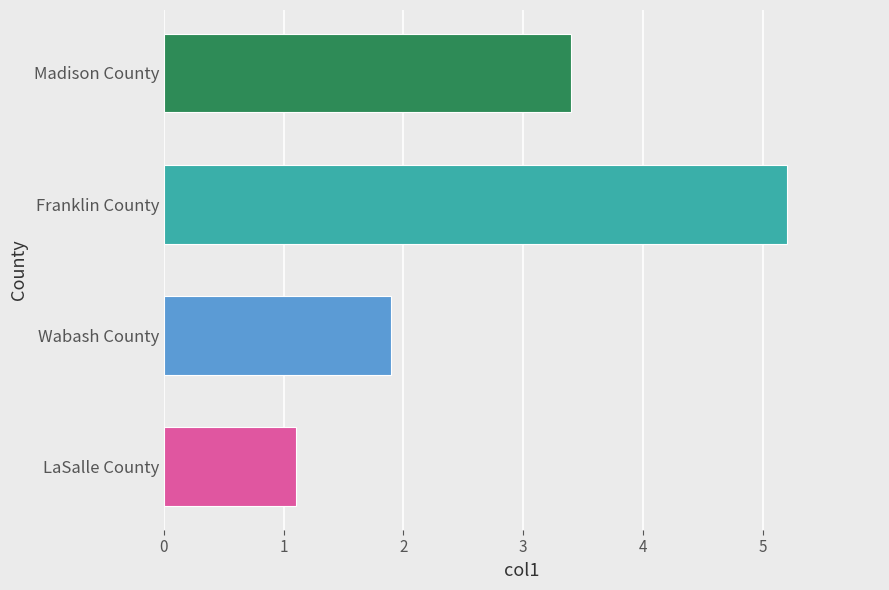

What is the average value?

2.9